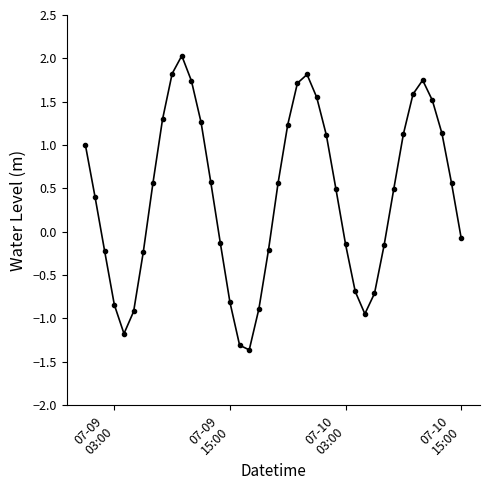

What is the average value?

0.4